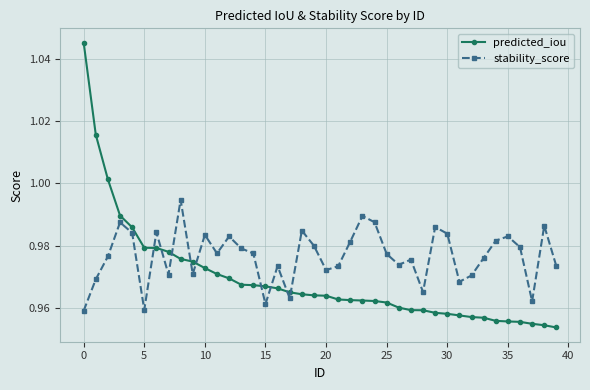

Which series ends up on top after the final intersection of predicted_iou and stability_score?

stability_score